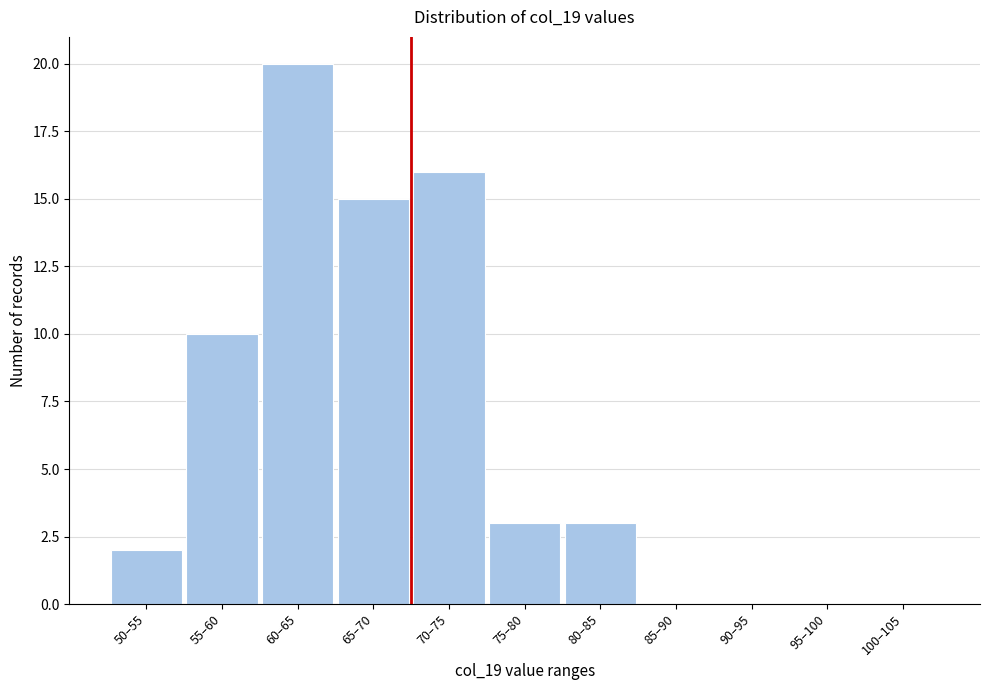

Reading left to right, transcribe all the data shown in this chart.

50–55=2	55–60=10	60–65=20	65–70=15	70–75=16	75–80=3	80–85=3	85–90=0	90–95=0	95–100=0	100–105=0